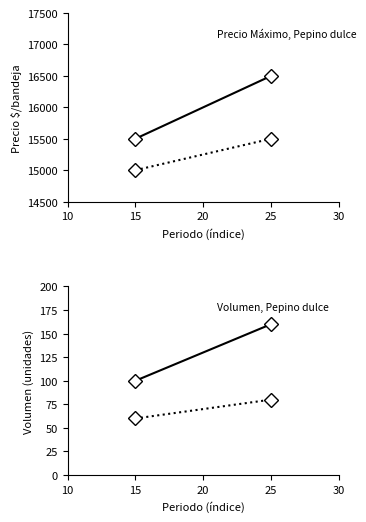

At how many categories does at least one series exceed 8035?

2